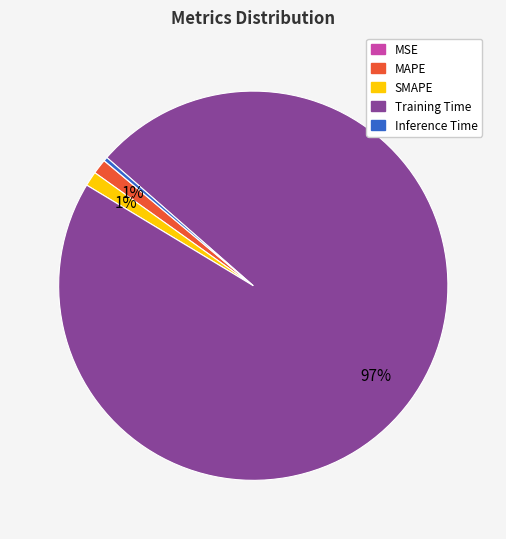

True or false: MAPE accounts for 7% of the total.

False